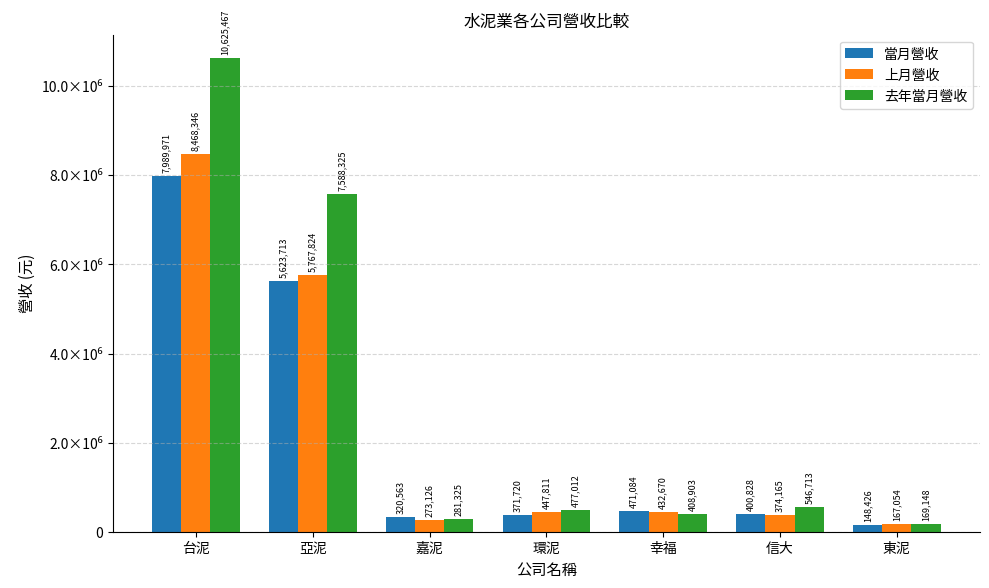

Are the bars horizontal?

No